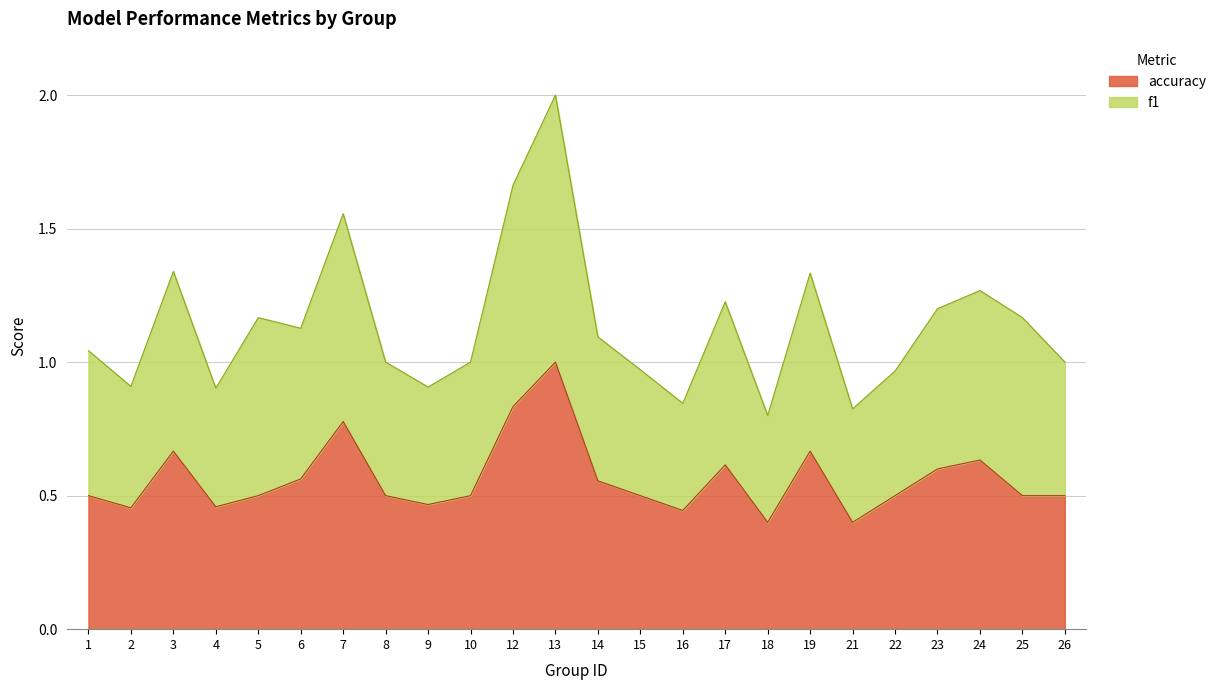

What is the sum of the accuracy values at 10 and 7?

1.3